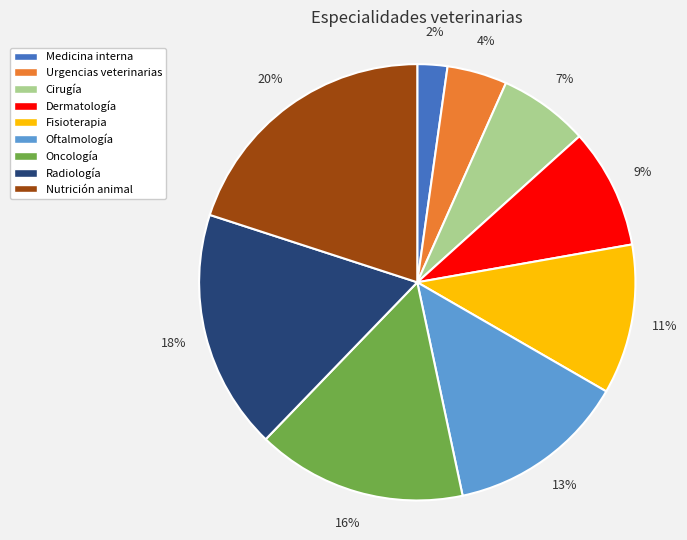

How many slices are in this pie chart?

9